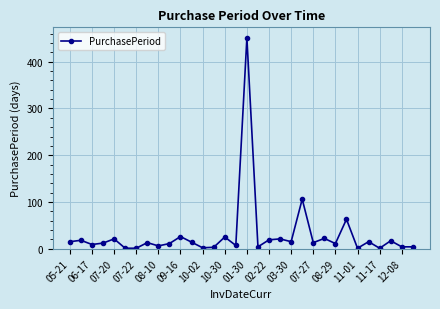

True or false: there are more than 2 points higher than both neighbors.

True